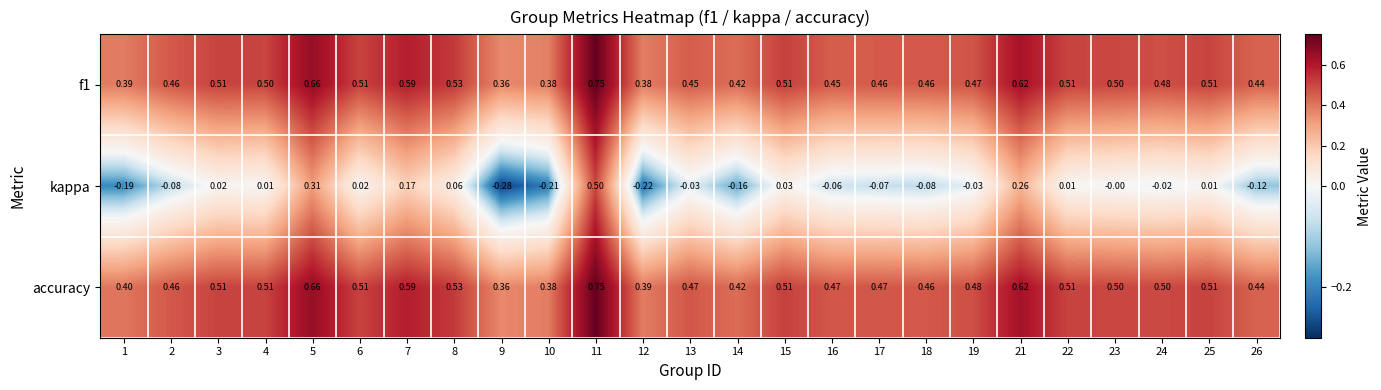

Which series has the largest total across all categories?

accuracy